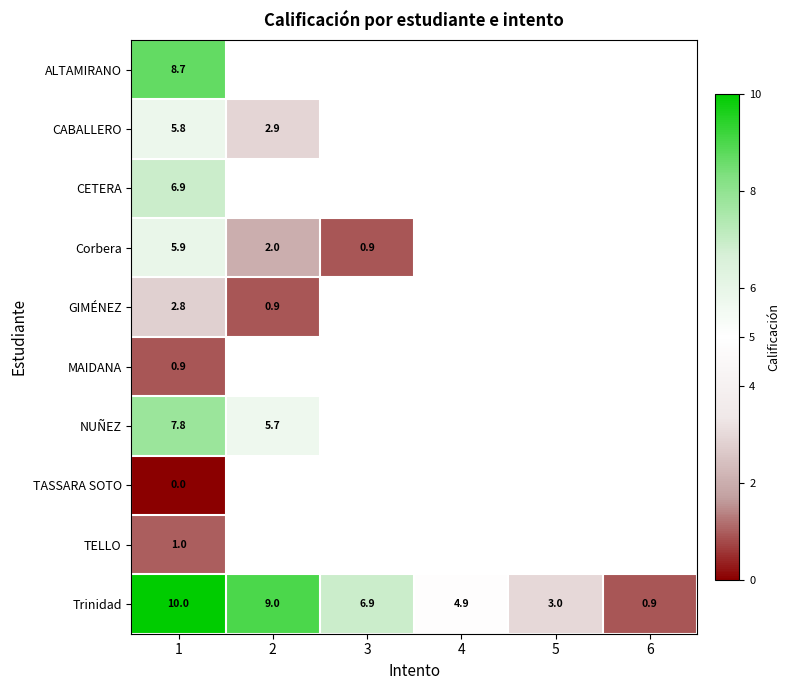

What is the difference between the Trinidad values at 6 and 3?

6.0